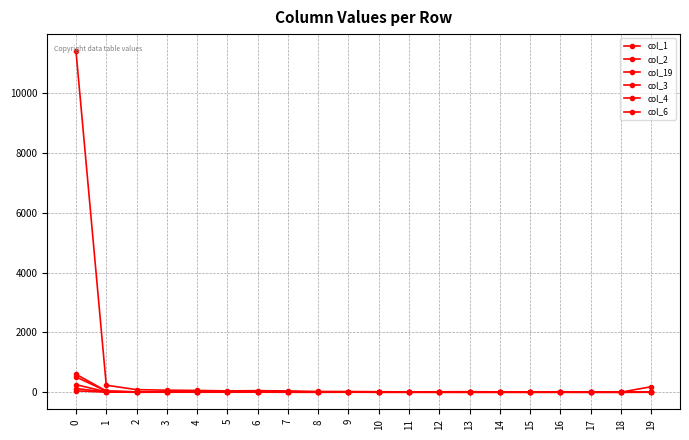

Which label corresponds to the smallest value in the chart?

10